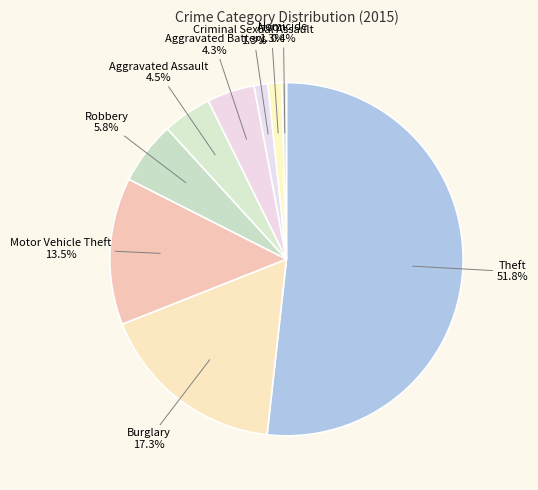

What is the ratio of the value at Theft to the value at Aggravated Assault?

11.5